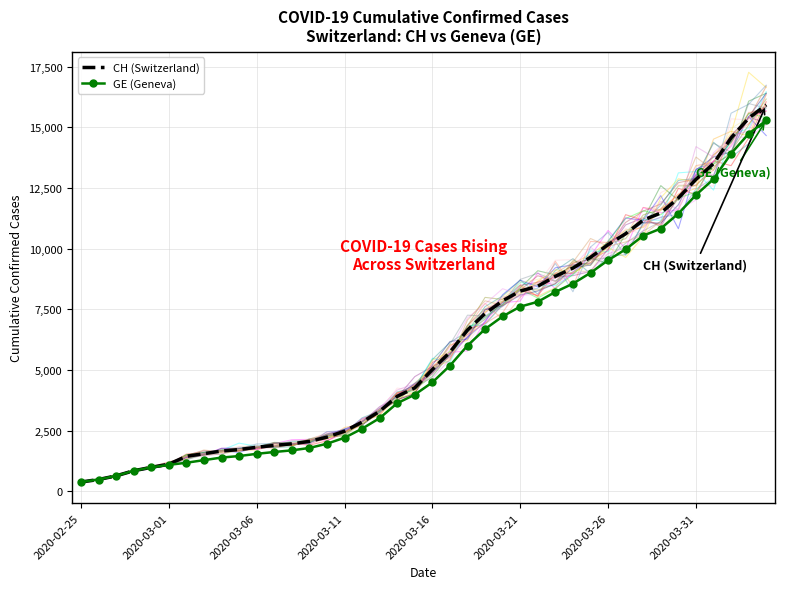

Rank the series by their average value, from highest to lowest.

CH (Switzerland), GE (Geneva)